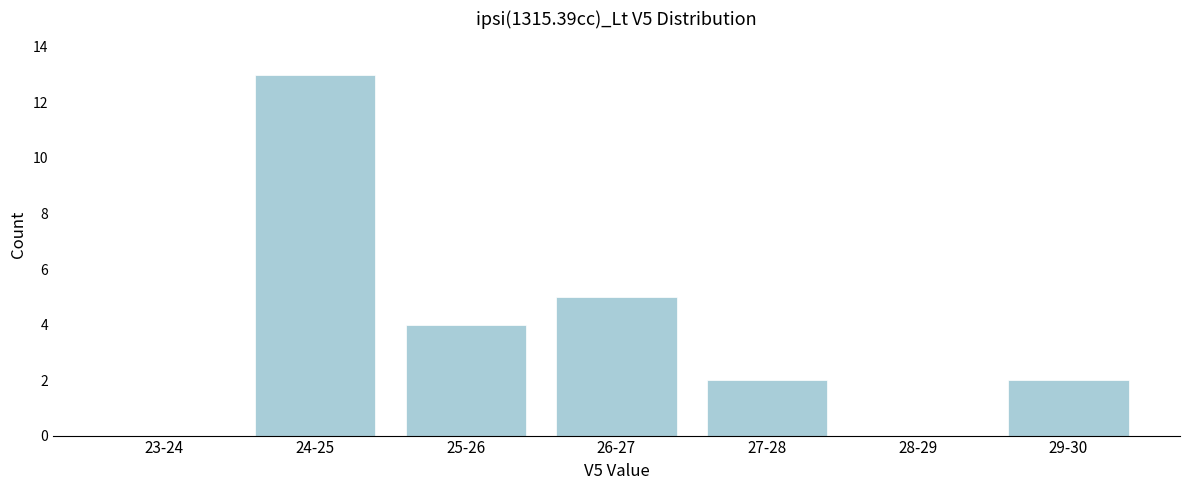

Reading left to right, transcribe all the data shown in this chart.

23-24=0	24-25=13	25-26=4	26-27=5	27-28=2	28-29=0	29-30=2